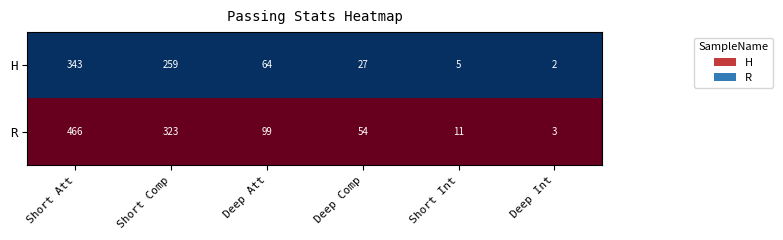

Which label corresponds to the smallest value in the chart?

Deep Int